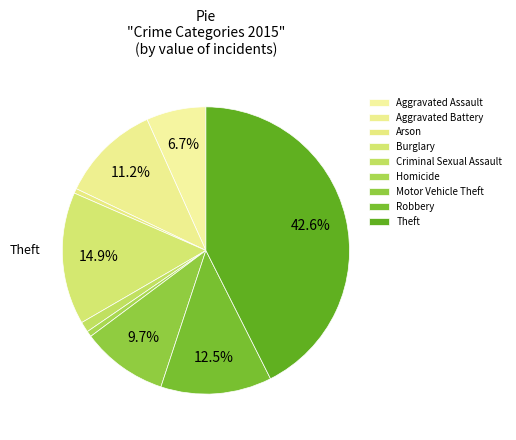

The Aggravated Battery slice represents 23% of the pie. True or false?

False